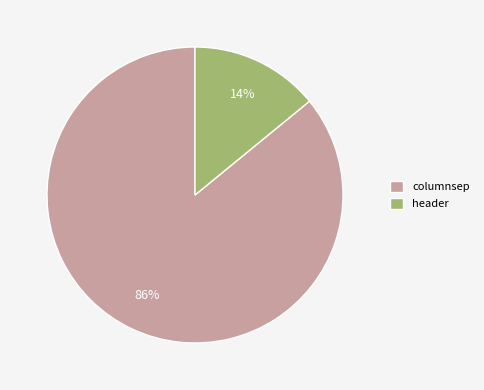

To the nearest percent, what portion does columnsep represent?

86%